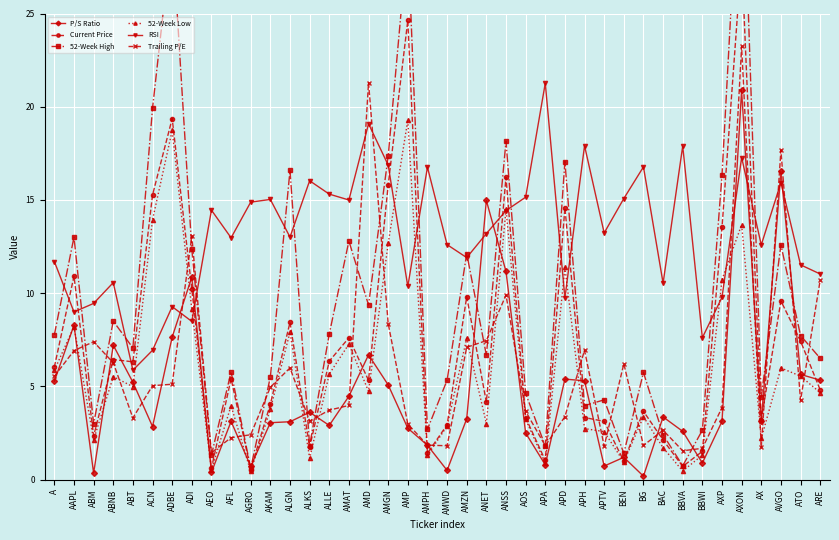

How many data points does each series have?

40